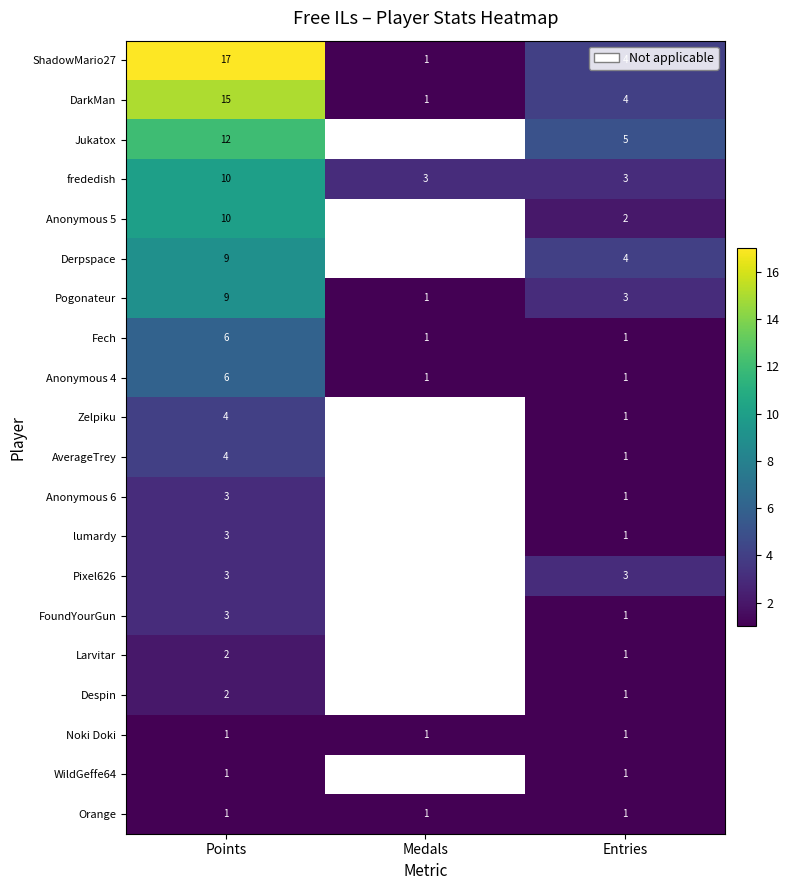

True or false: Pixel626 has a value of 3 at Entries.

True